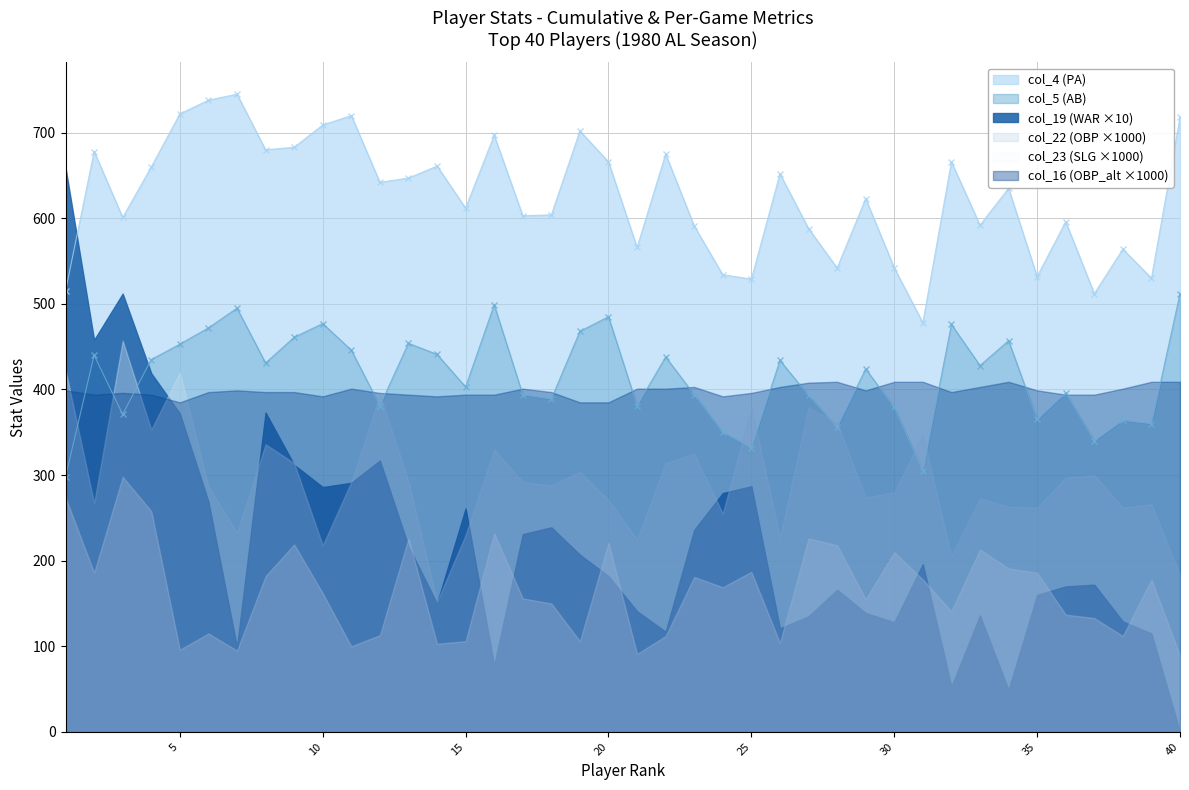

How many intersections are there between col_23 and col_19?

1